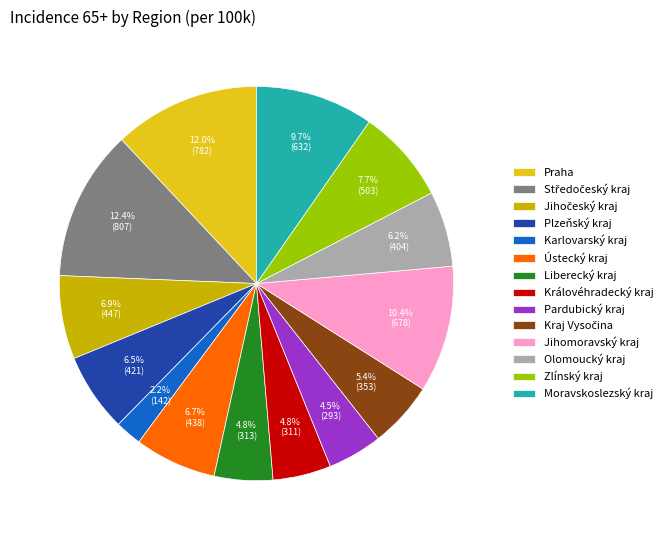

Is the sum of Karlovarský kraj and Ústecký kraj greater than half?

No